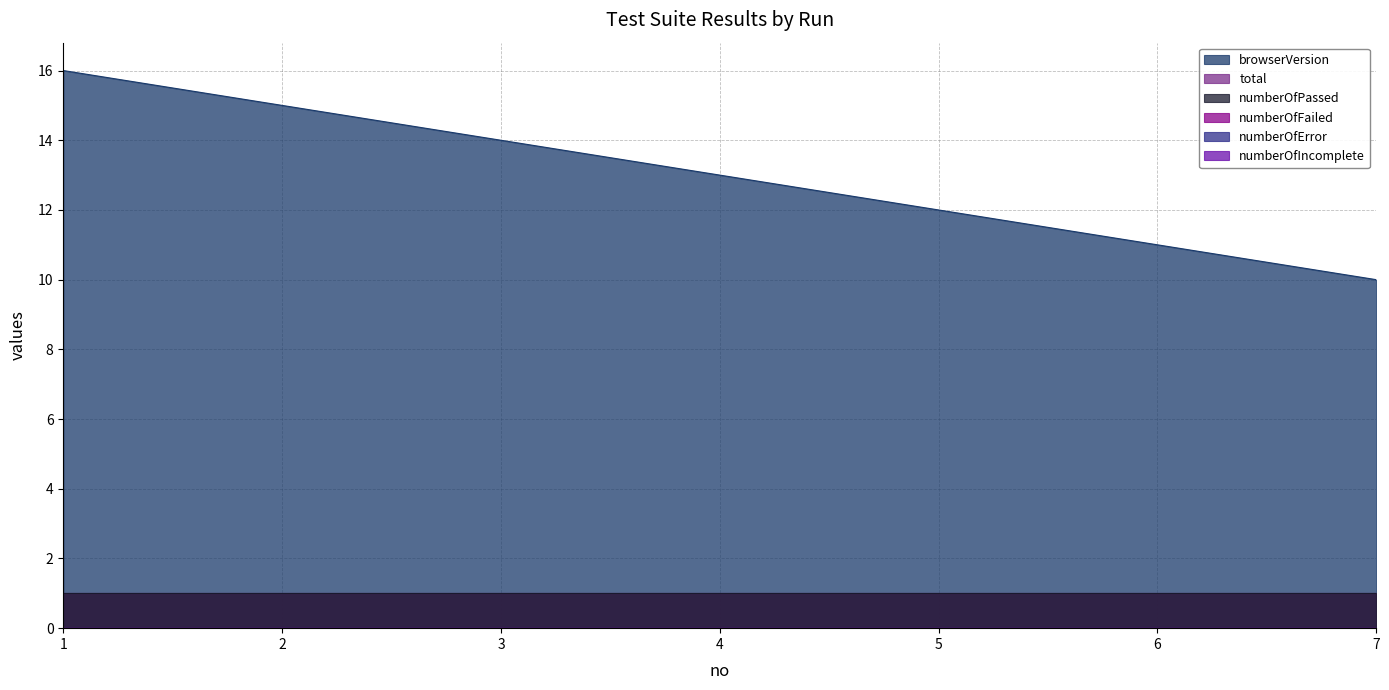

Count the number of data series in this chart.

6